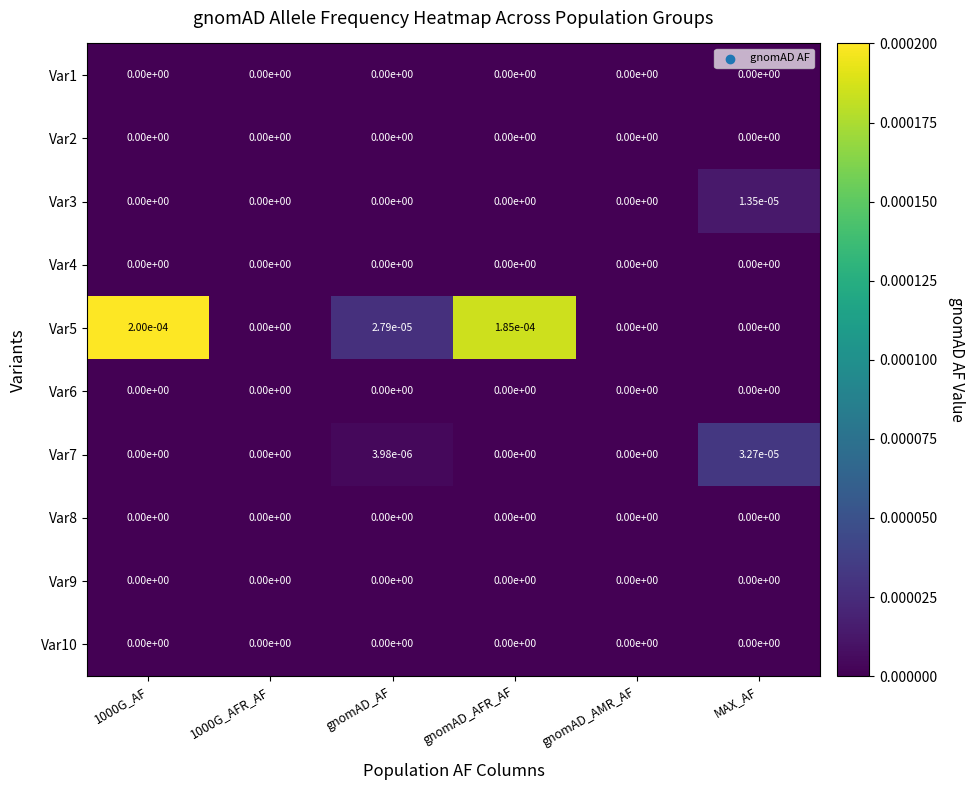

True or false: Var10 has a value of 0.0 at gnomAD_AFR_AF.

True